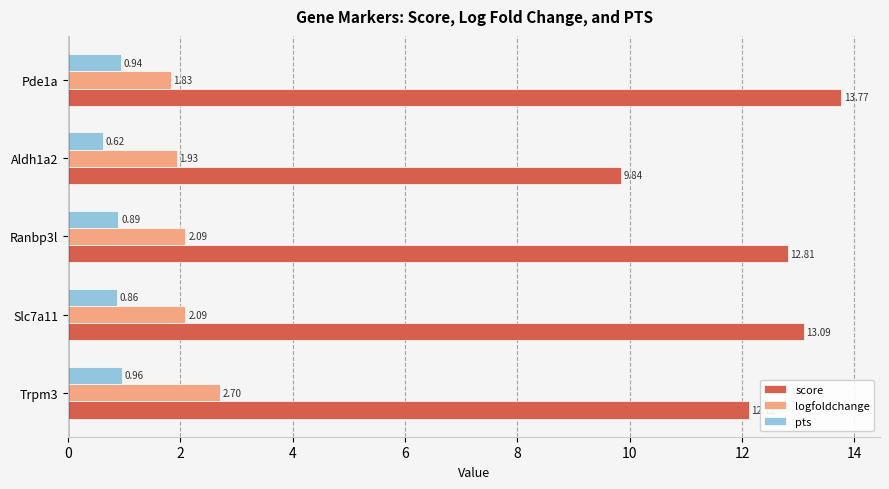

What is the difference between the score values at Ranbp3l and Trpm3?

0.7